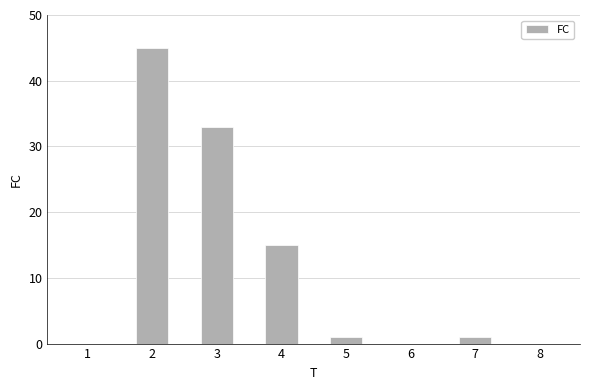

What is the sum of the values at 5 and 2?

46